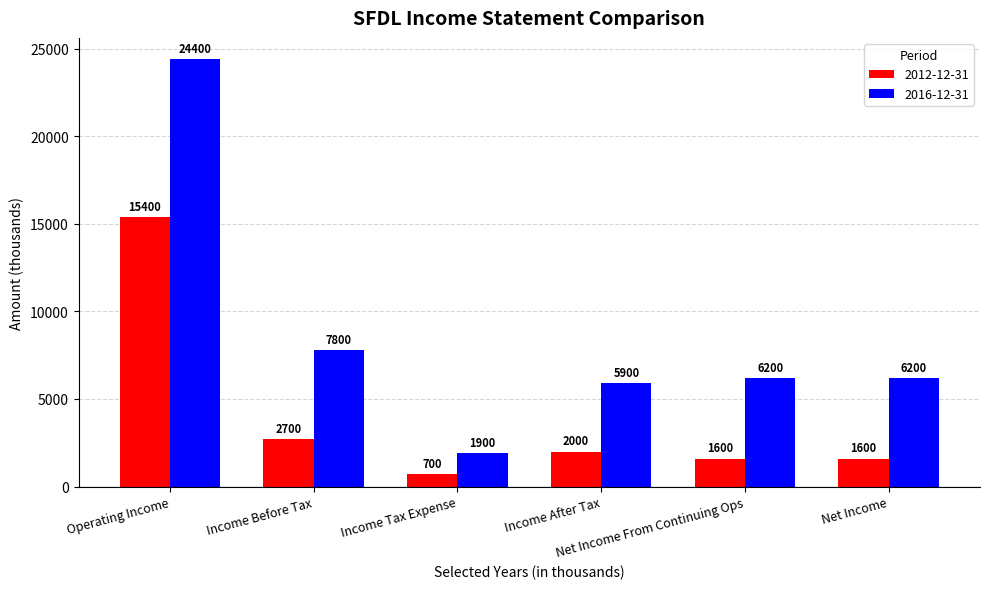

Which series changed the most between Income Tax Expense and Income After Tax?

2016-12-31